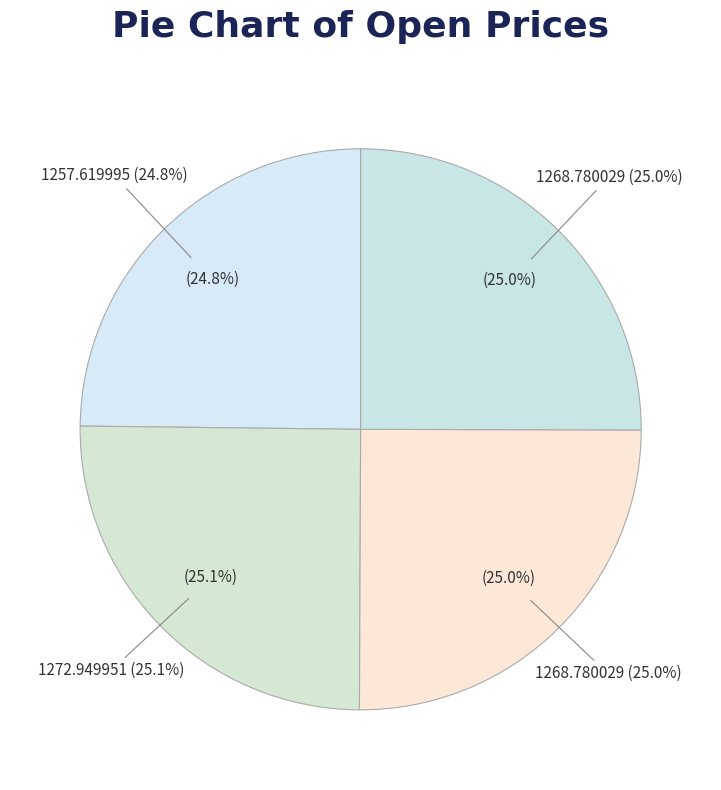

Which slice is the smallest?

1257.619995